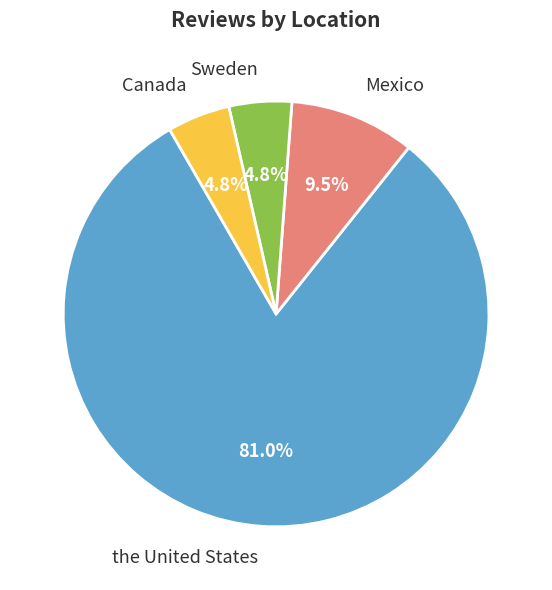

Combined, what portion of the pie is Mexico and Sweden?

14.3%